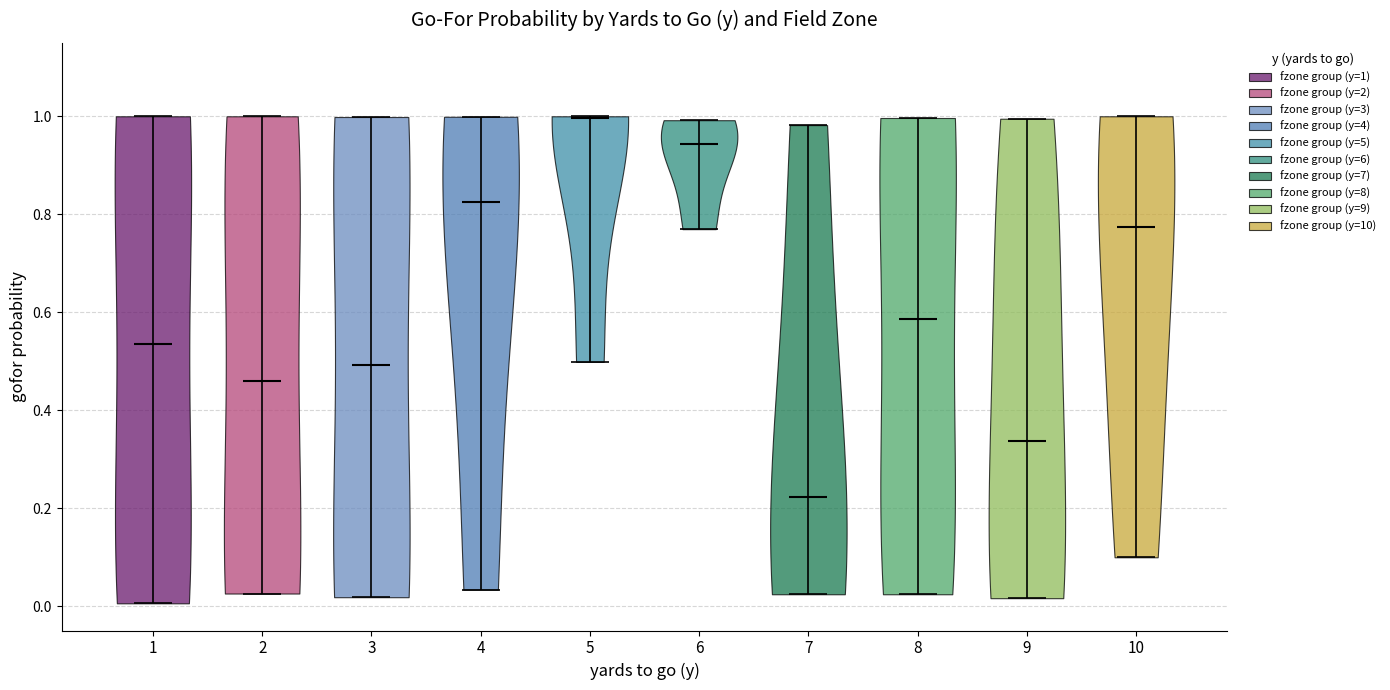

Where does the median line of the violin at x = 5 sit on the y-axis? The values are not printed on the chart, so give them approximately, as read against the axis.

1.00